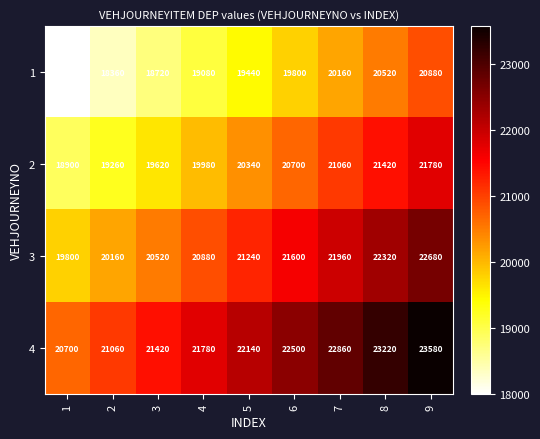

At which label does 3 reach its peak?

9